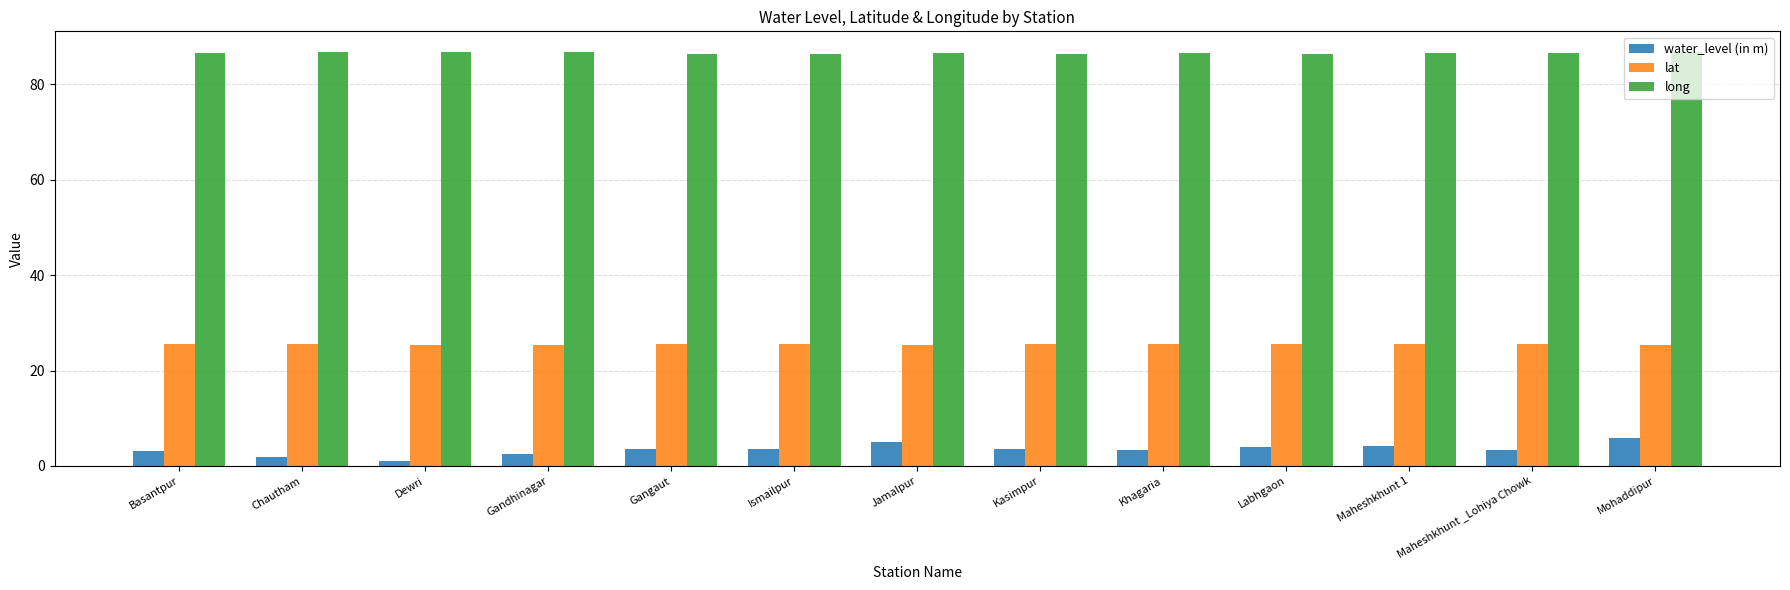

Rank the series at Gangaut from lowest to highest value.

water_level (in m), lat, long